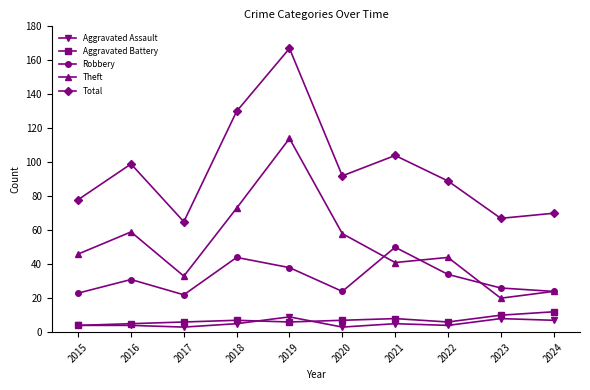

What is the maximum value shown in the chart?

167